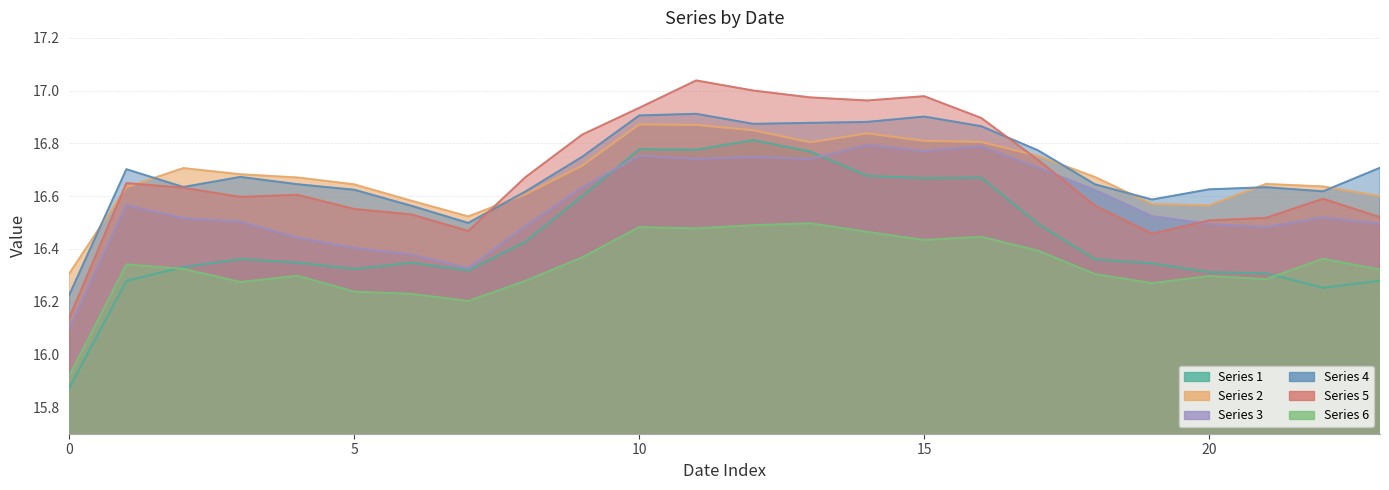

Does the chart display data point markers on the line(s)?

No